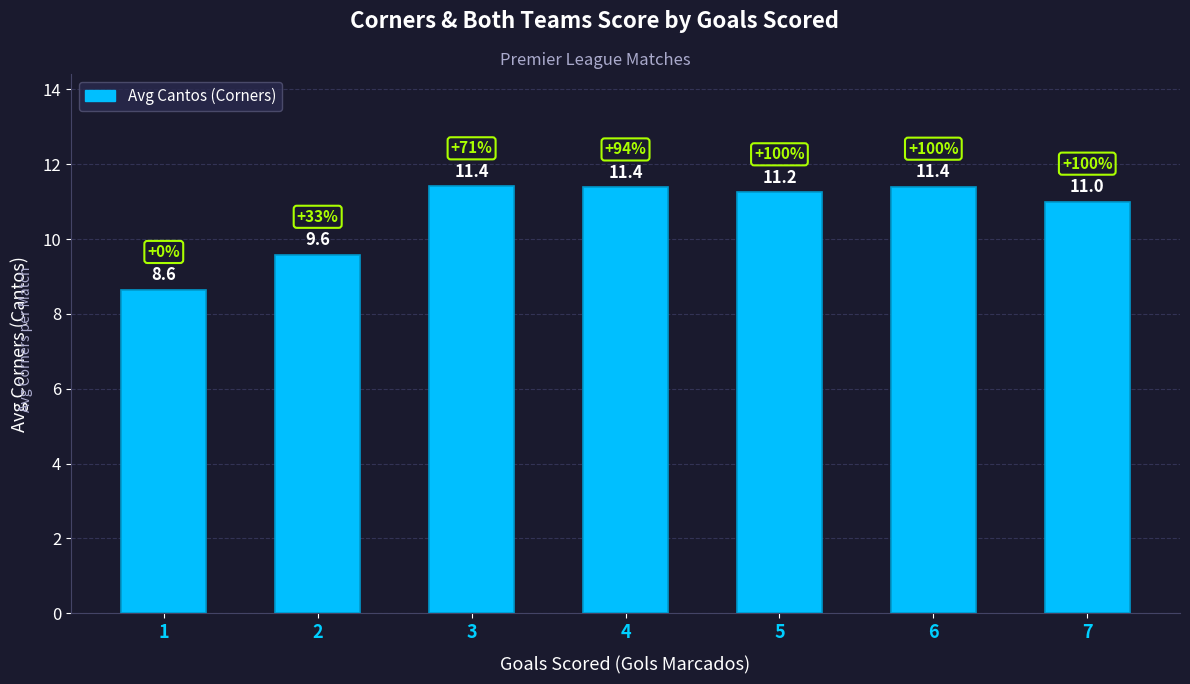

How many bars are there in total?

7